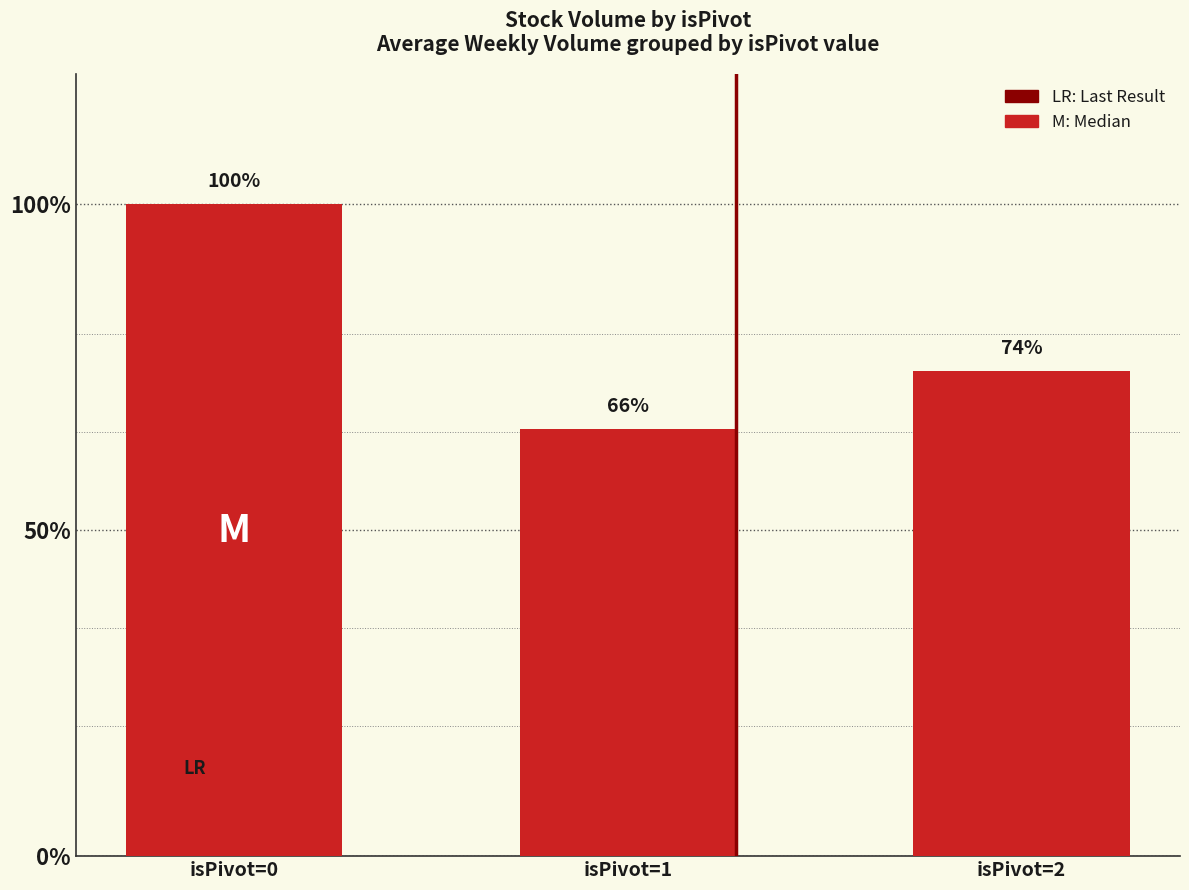

Does the chart contain any negative values?

No